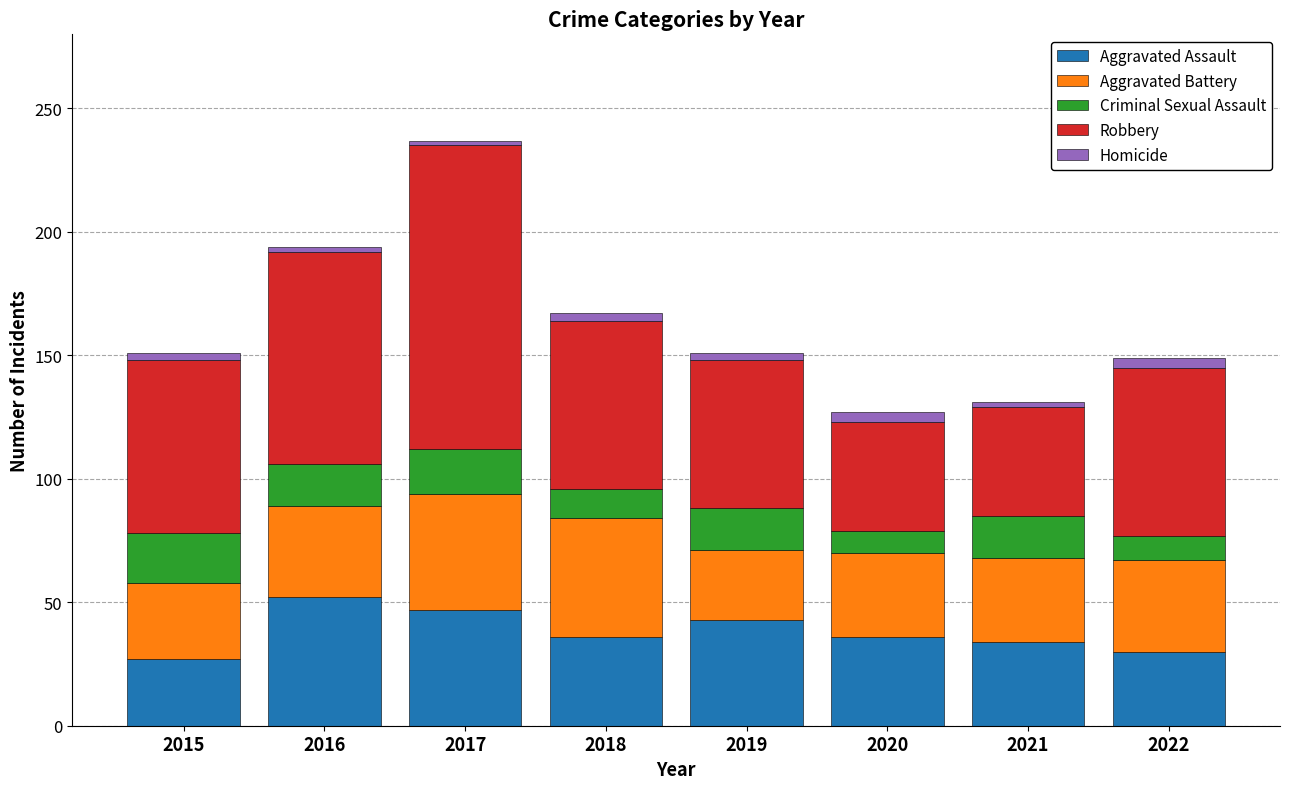

What is the minimum value for Aggravated Assault?

27